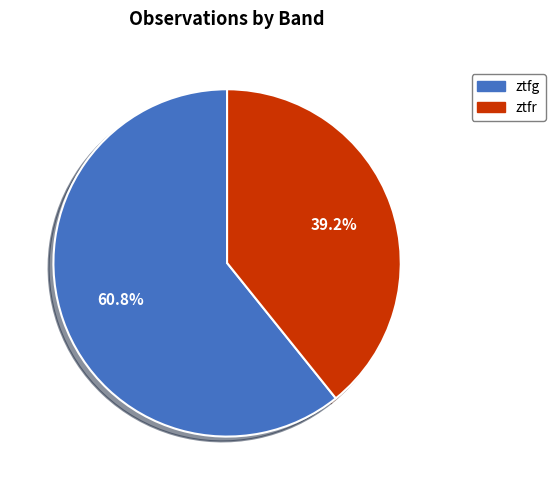

Which has a higher value, ztfr or ztfg?

ztfg